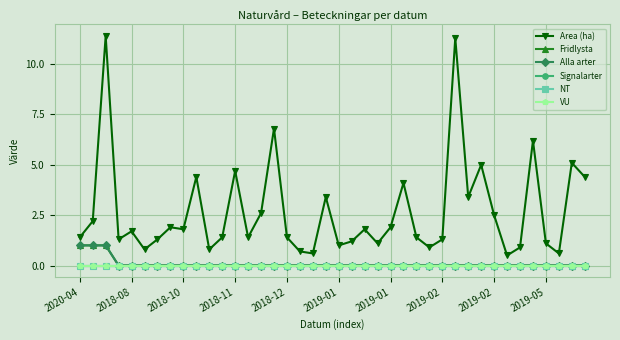

Which series has the largest range (max minus min)?

Area (ha)